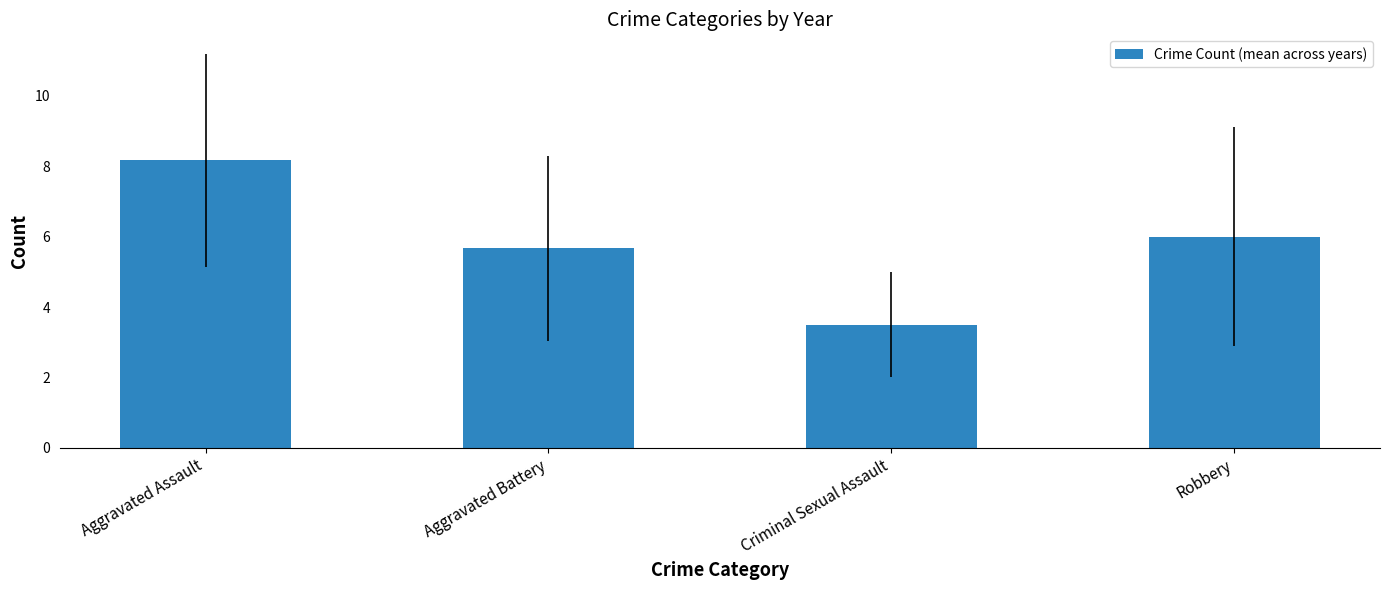

How many distinct data groups are displayed?

1